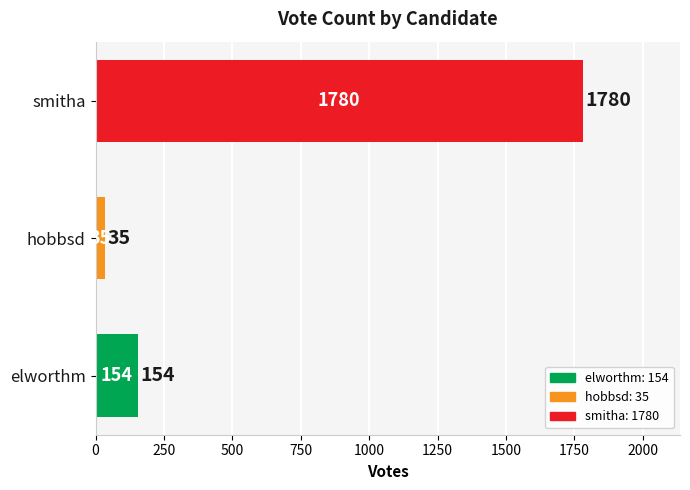

The value at smitha is 1780. True or false?

True